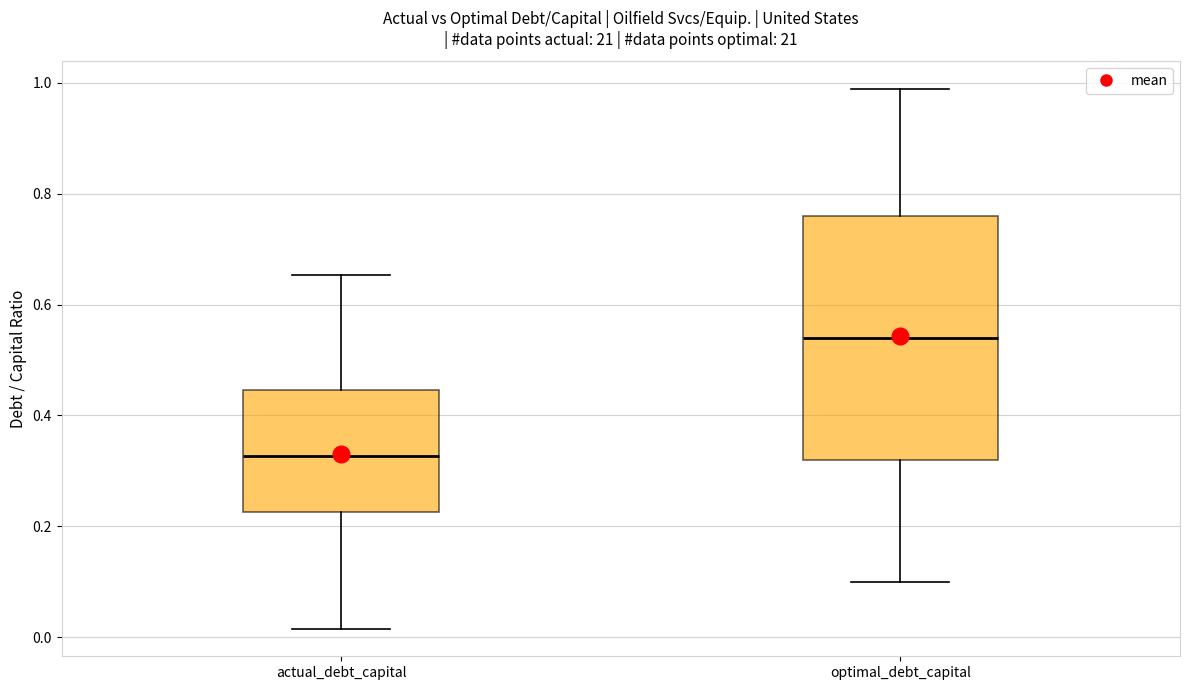

Where does the upper whisker of the box for optimal_debt_capital end on the y-axis? The values are not printed on the chart, so give them approximately, as read against the axis.

1.00